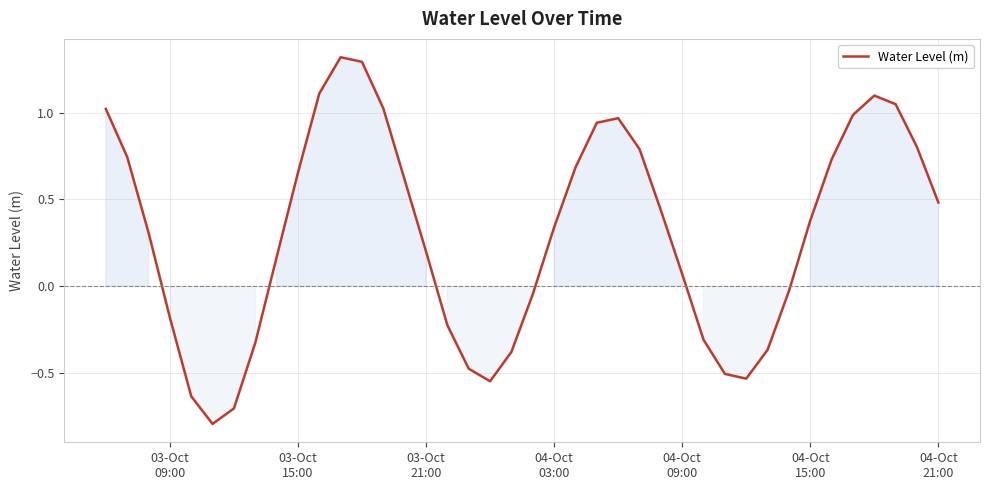

What is the minimum value shown in the chart?

-0.8